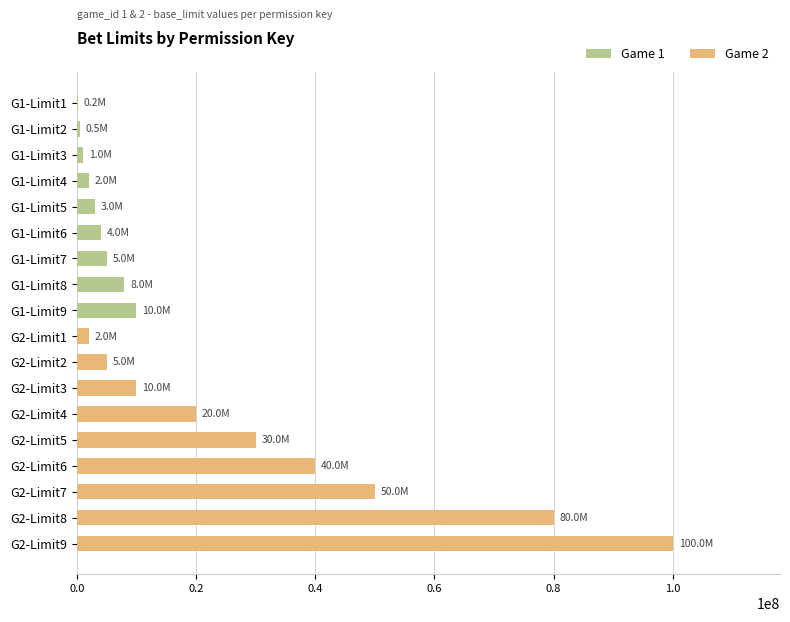

Which label corresponds to the largest value in the chart?

G2-Limit9